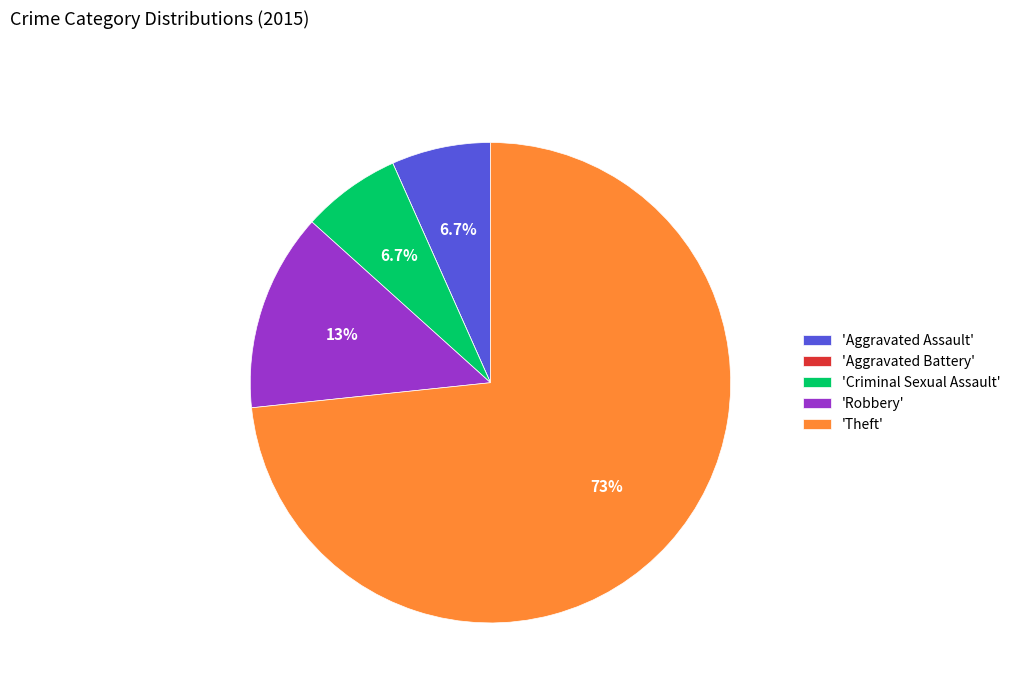

What percentage is NOT represented by 'Robbery'?

86.7%